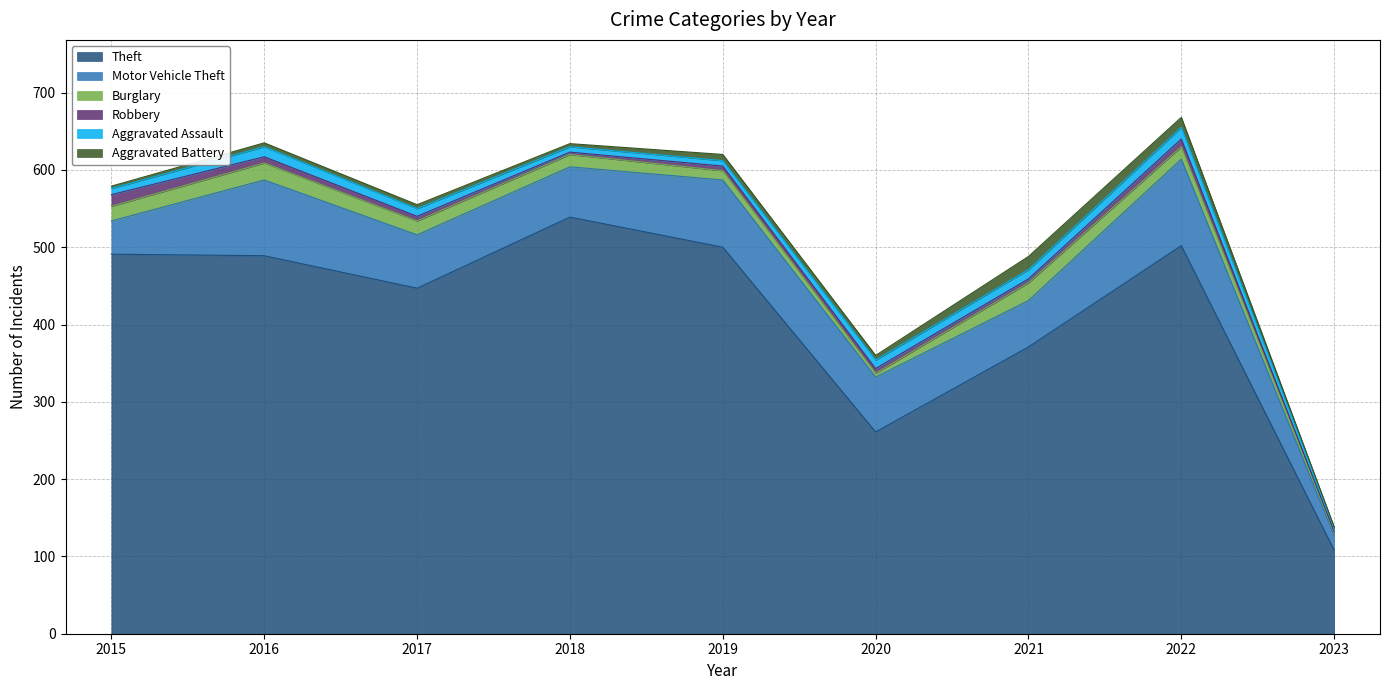

How many lines are shown in the chart?

6